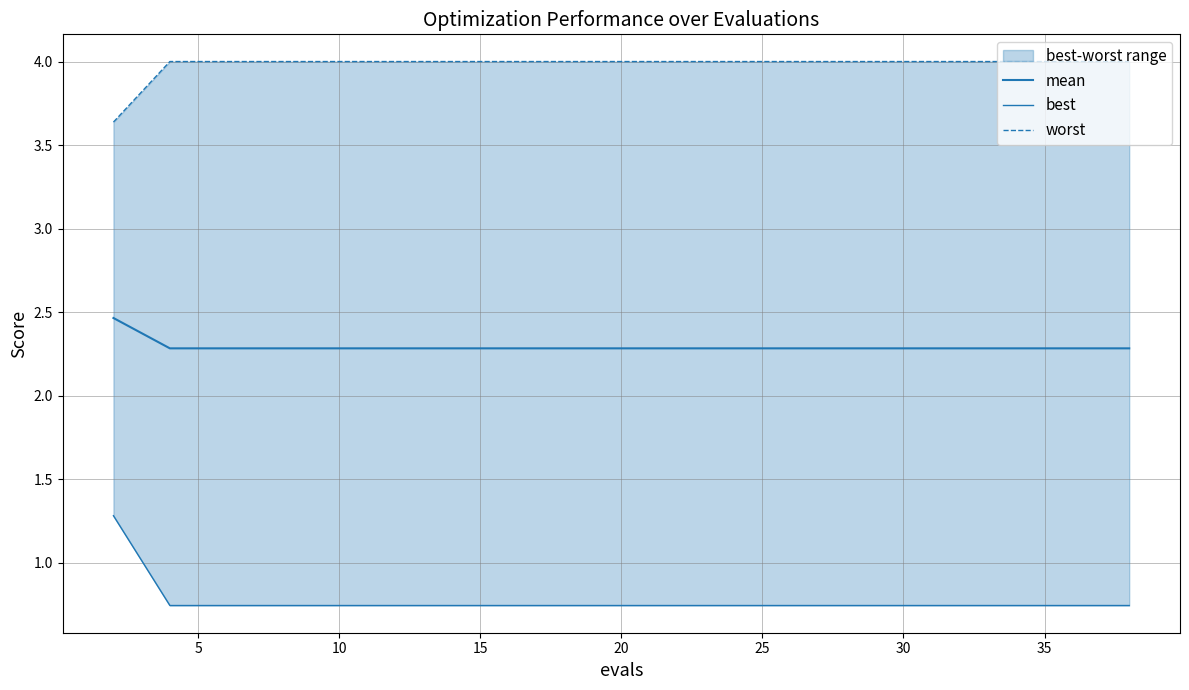

What is the greatest value displayed?

4.0